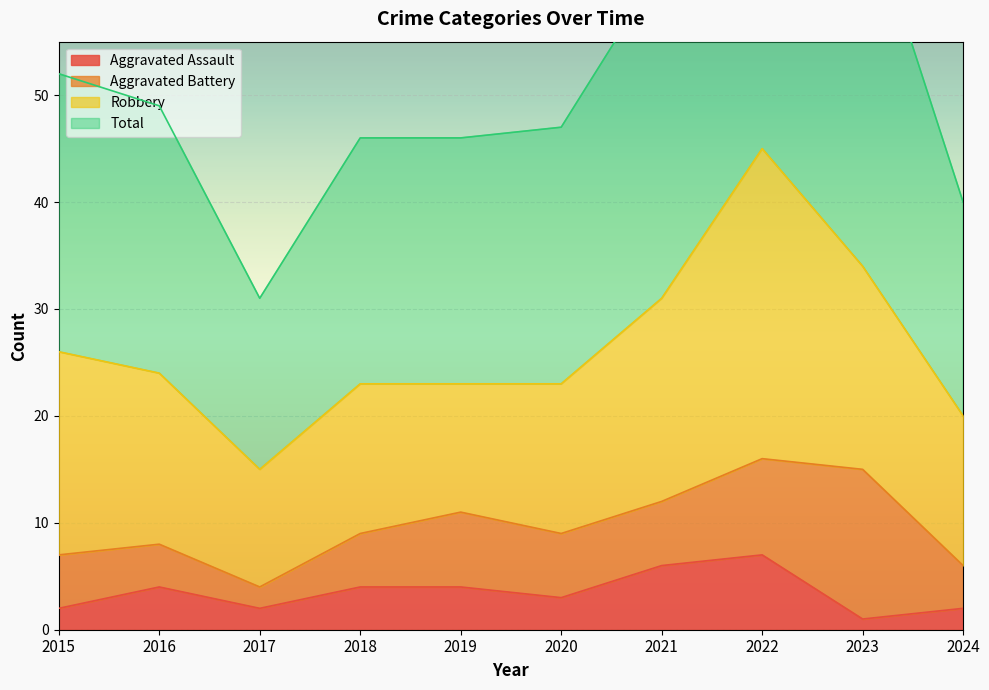

What is the sum of the Aggravated Assault values at 2018 and 2020?

7